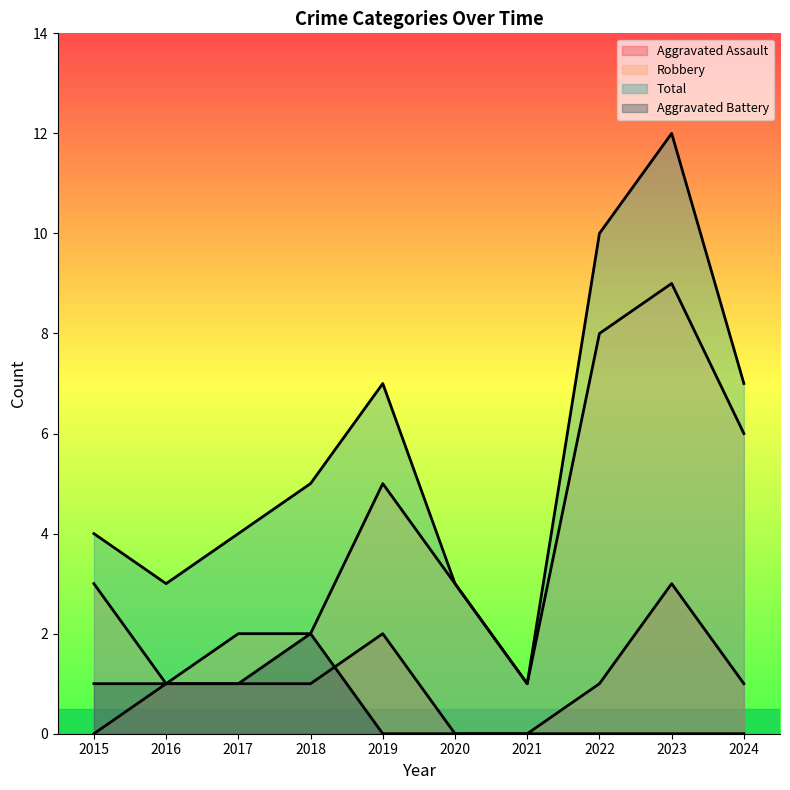

How many interior local peaks does the Aggravated Battery series have?

1